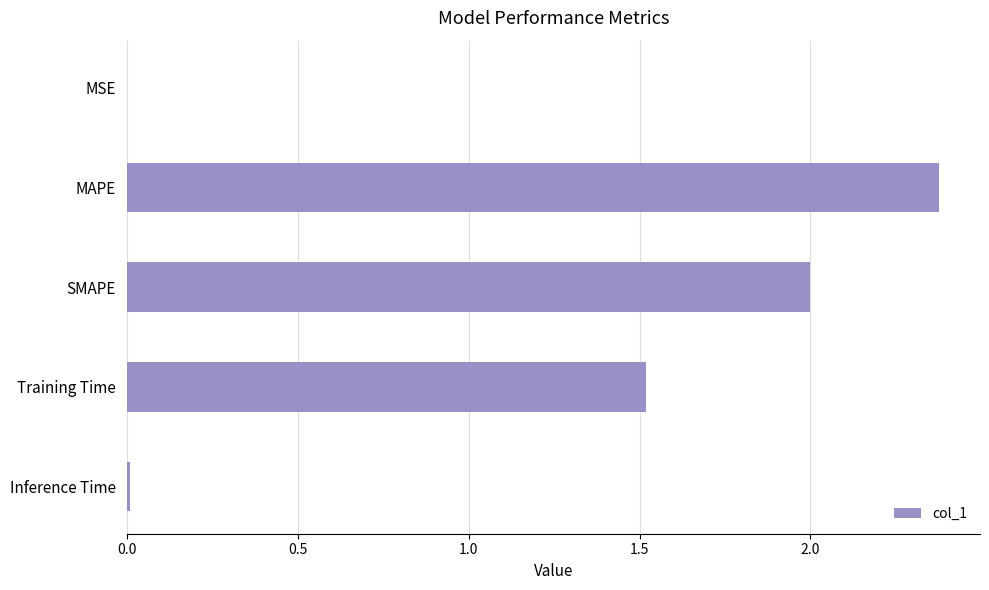

Where is the data nearest to the value 1?

Training Time